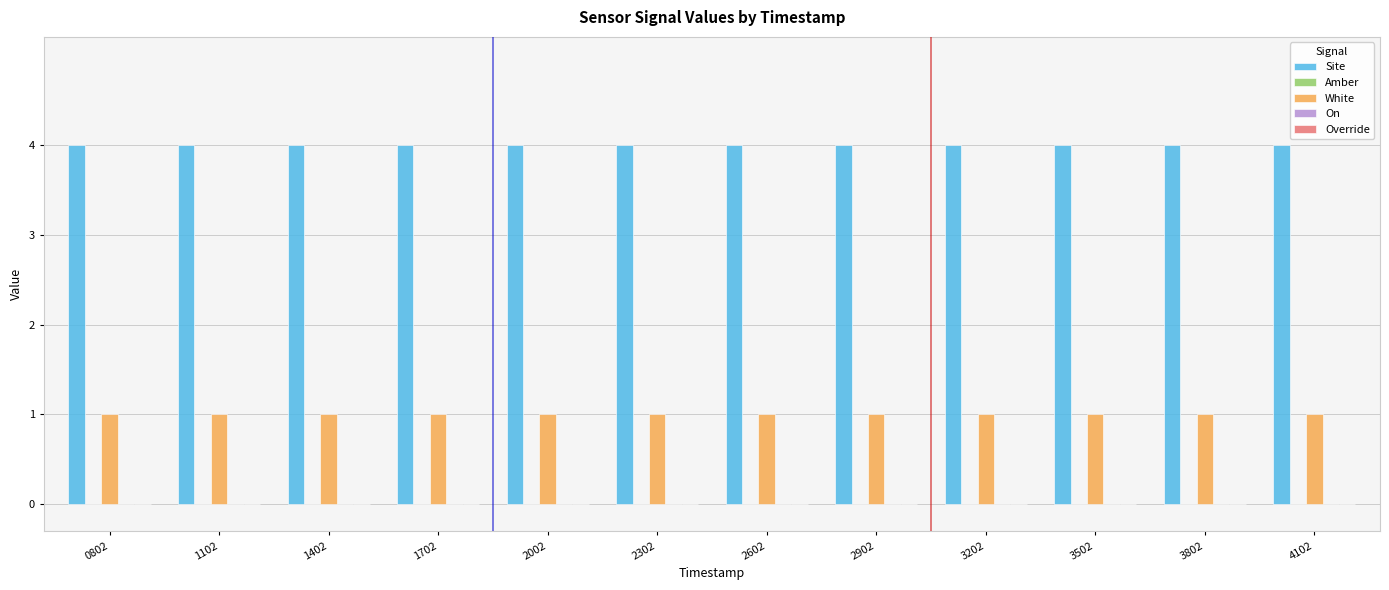

What is the greatest value displayed?

4